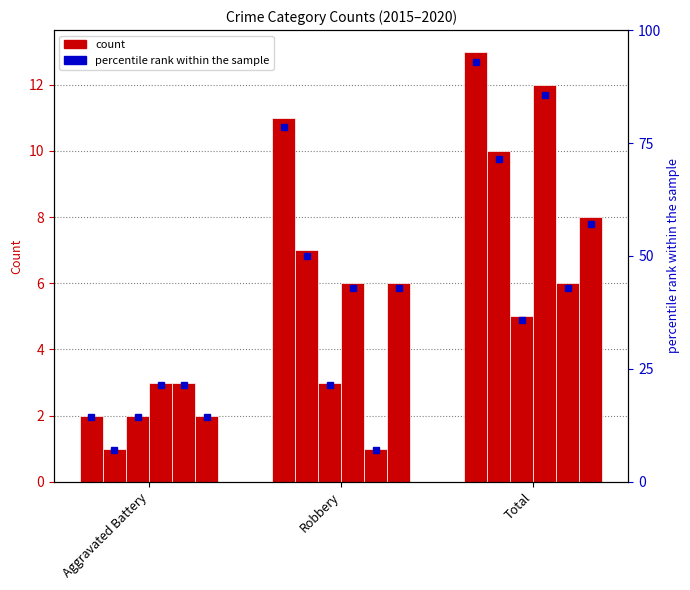

What is the difference between the second highest and minimum values in the 2020 series?

4